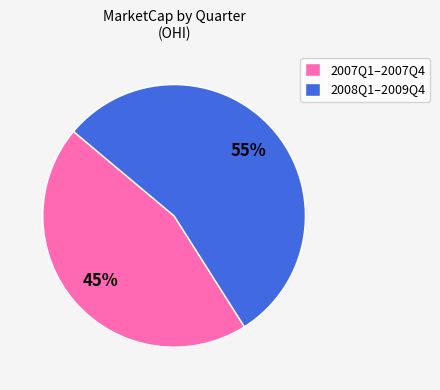

To the nearest percent, what is the difference between the largest and smallest slice percentages?

10%